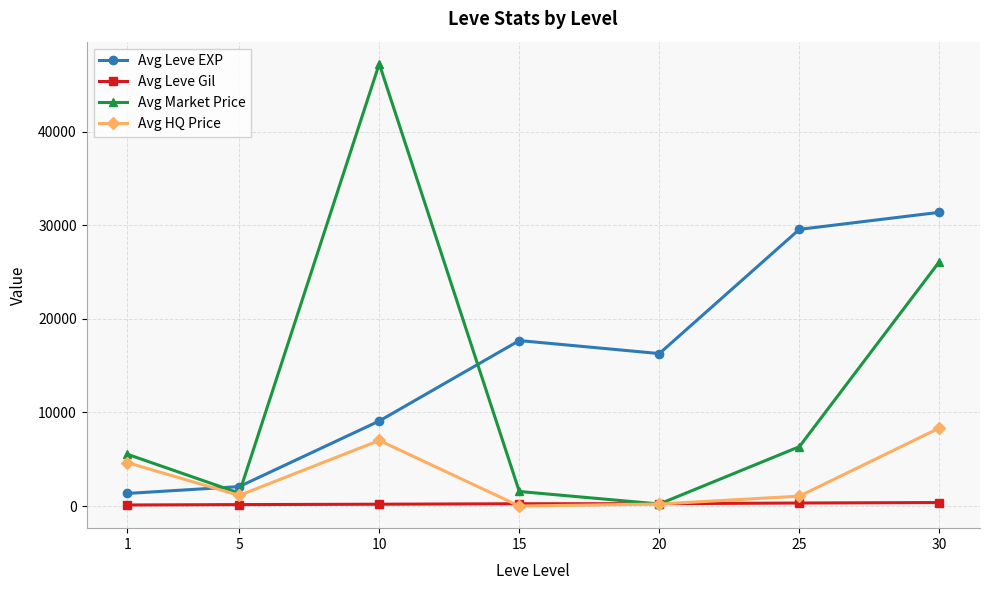

What value does the Avg HQ Price series have at 1?

4651